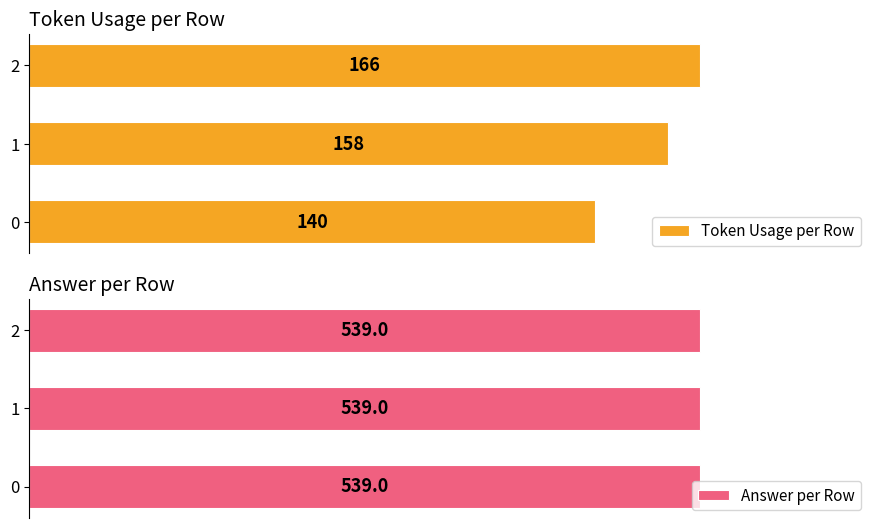

Rank the categories by Token Usage per Row value from highest to lowest.

2, 1, 0